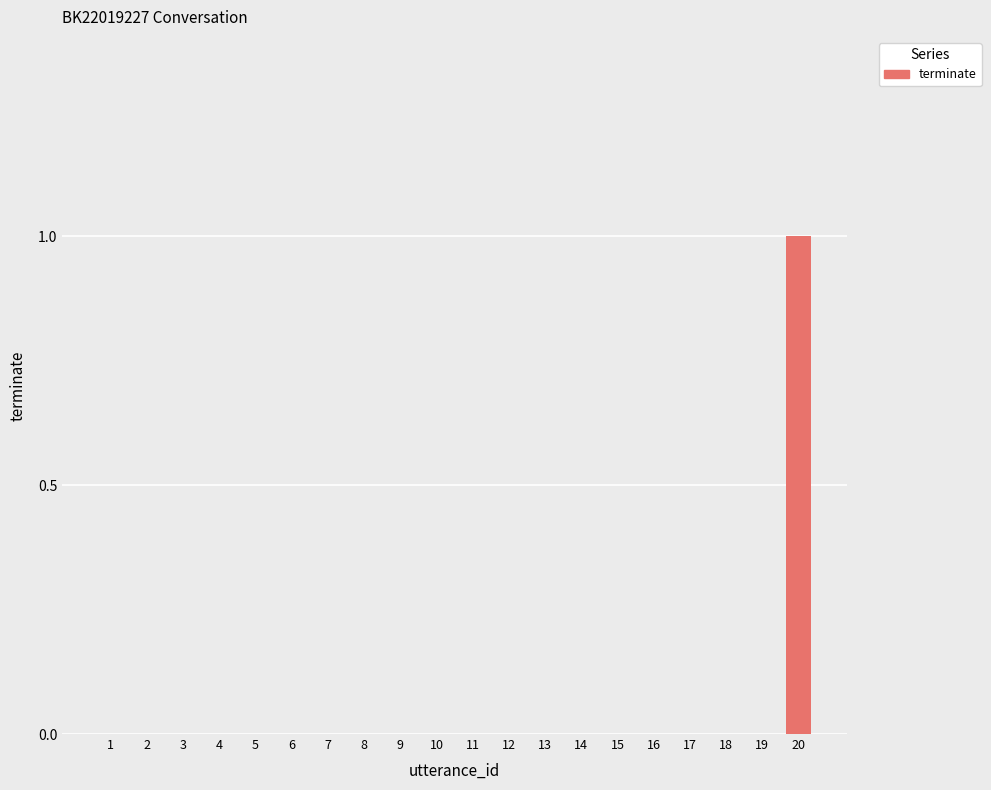

Which label corresponds to the largest value in the chart?

20